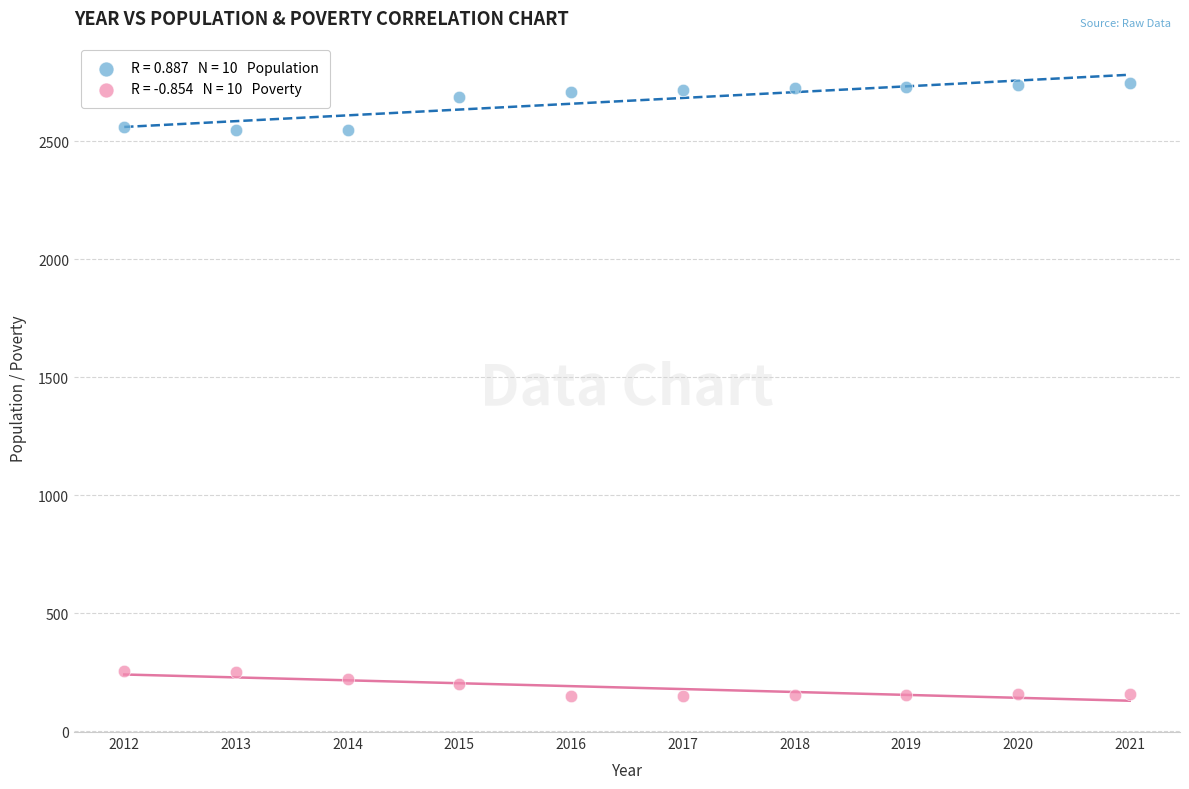

Across all data points, what is the range of X values (max minus min)?

9